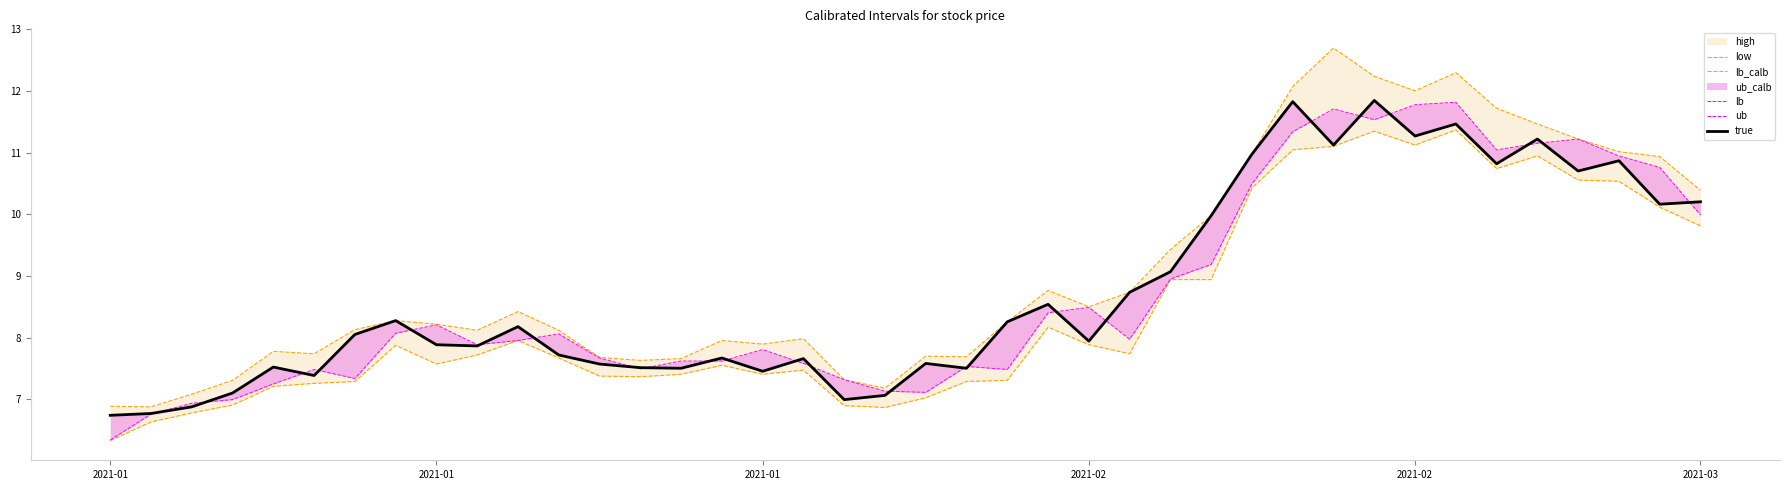

What is the difference between the highest and lowest values at 2021-01?

0.6